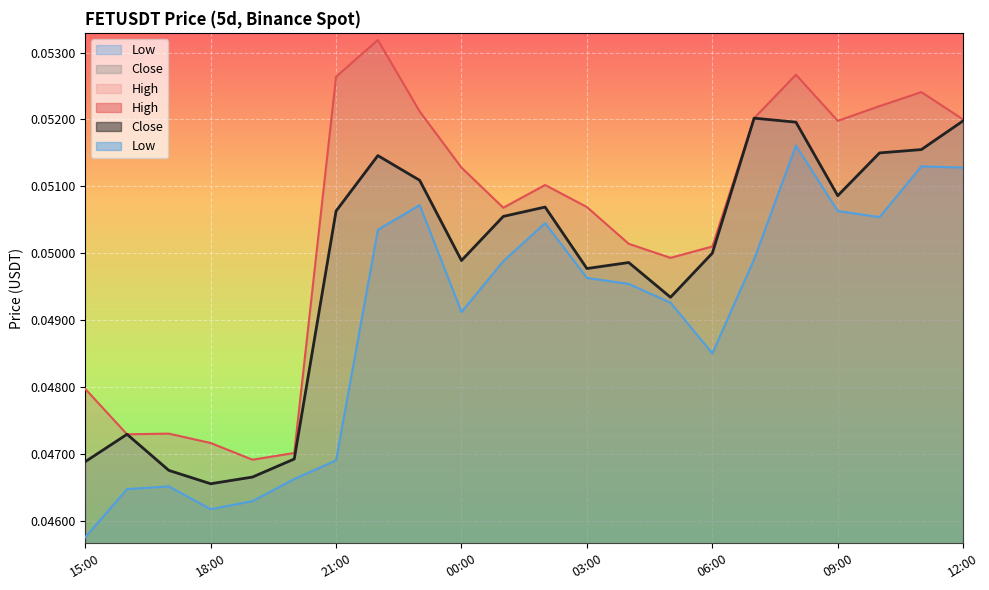

The value of High at 00:00 is 0.1. True or false?

False